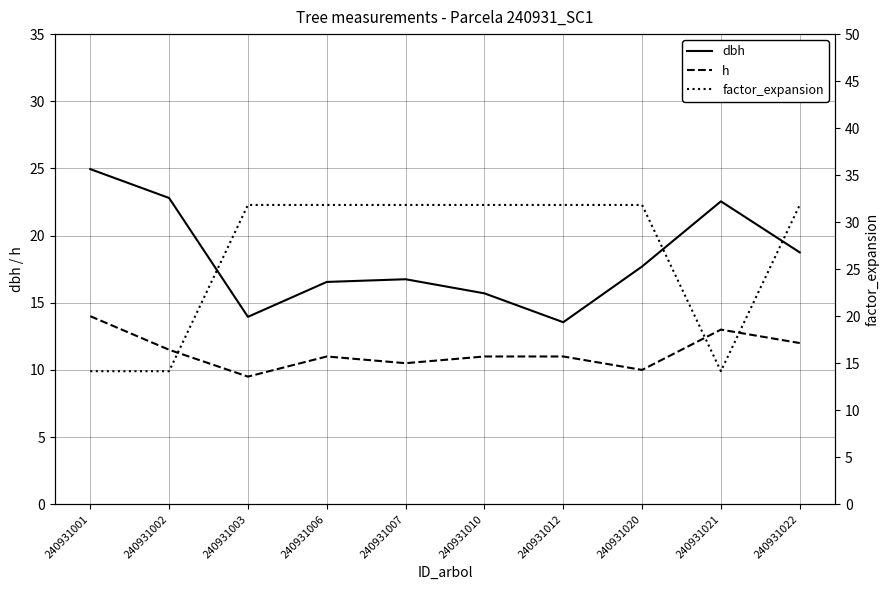

How many intersections are there between dbh and factor_expansion?

3